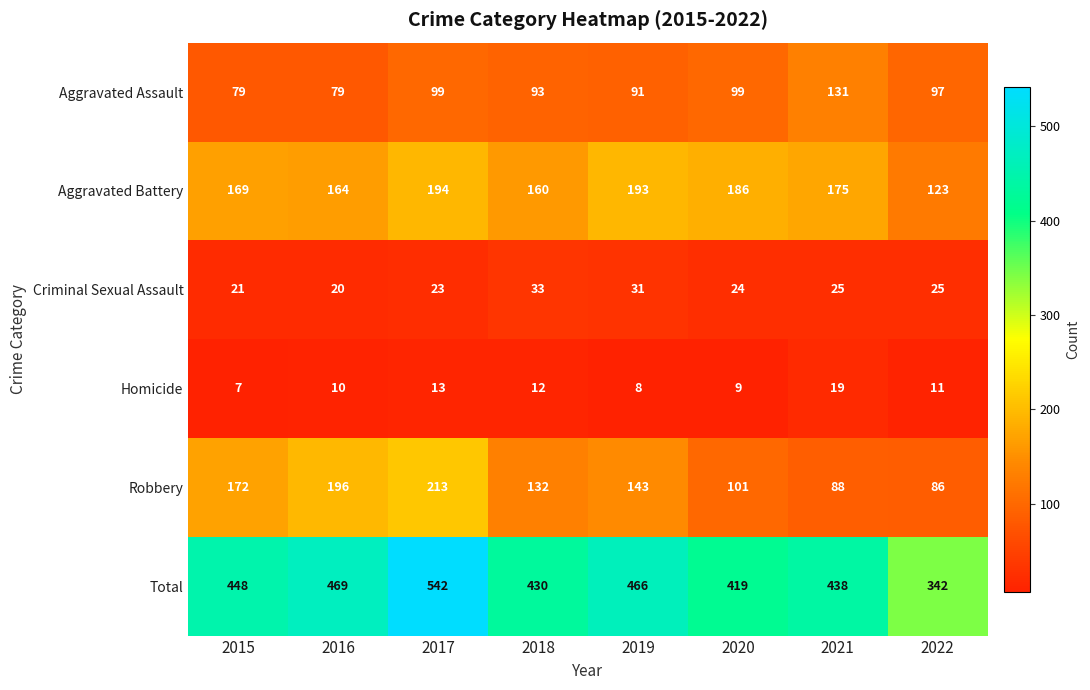

How many values in the Robbery series are below 143?

4